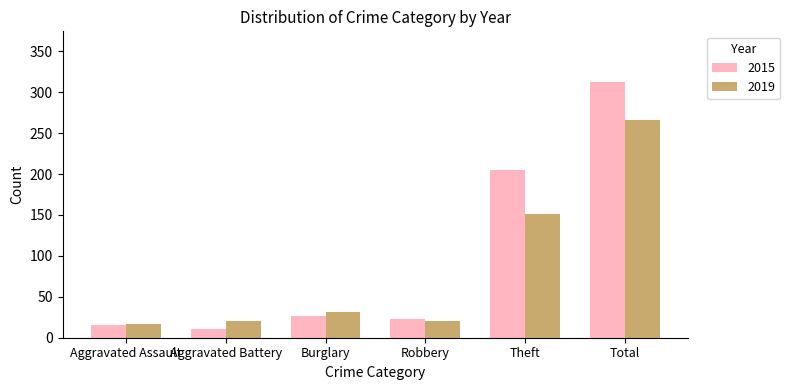

How many bars are there in each group?

2